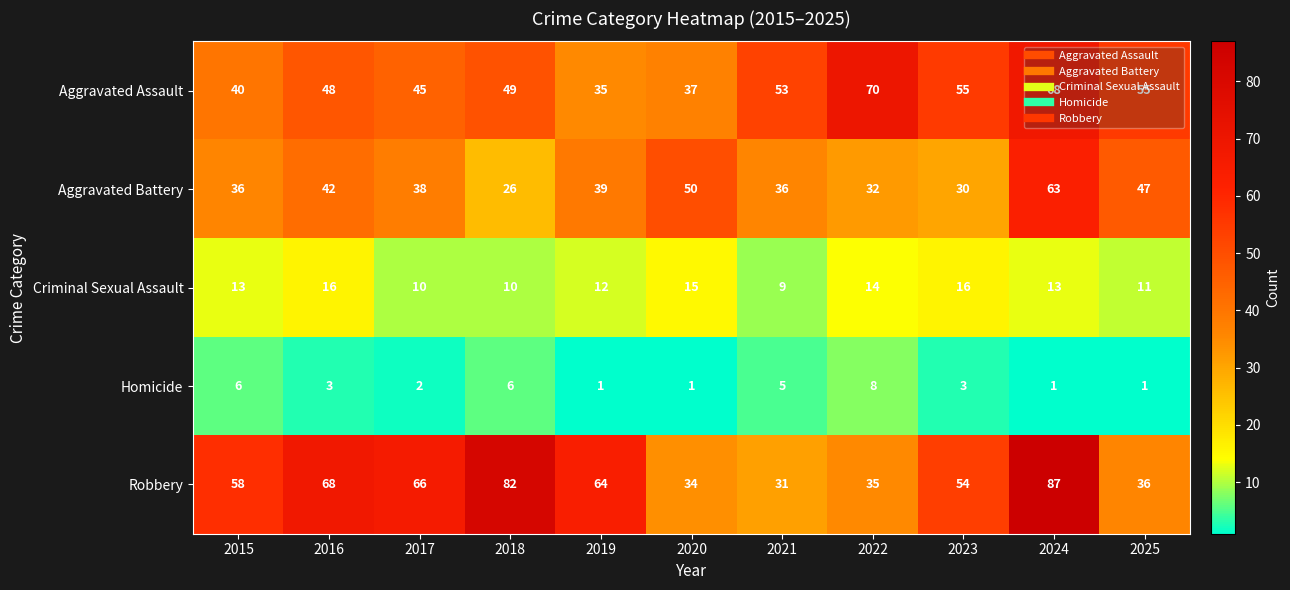

Rank the series by their maximum value, from lowest to highest.

Homicide, Criminal Sexual Assault, Aggravated Battery, Aggravated Assault, Robbery